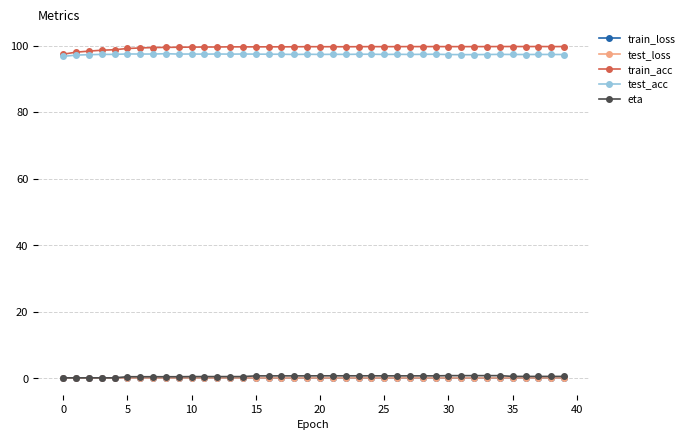

True or false: eta and test_acc intersect in this chart.

False